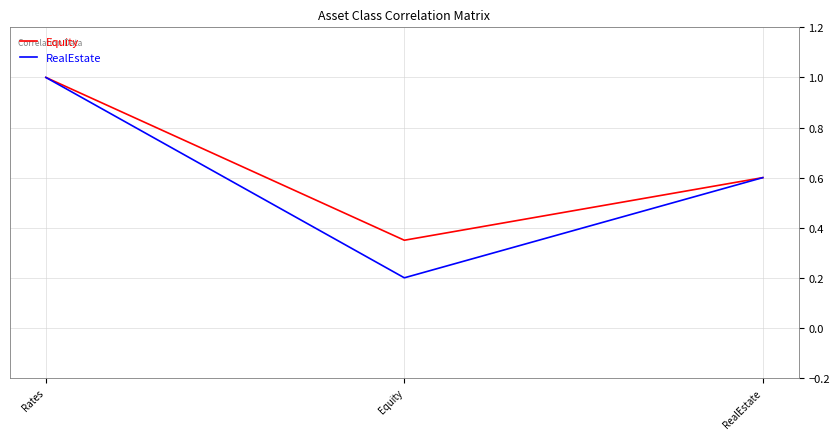

Read the RealEstate value at Equity.

0.2